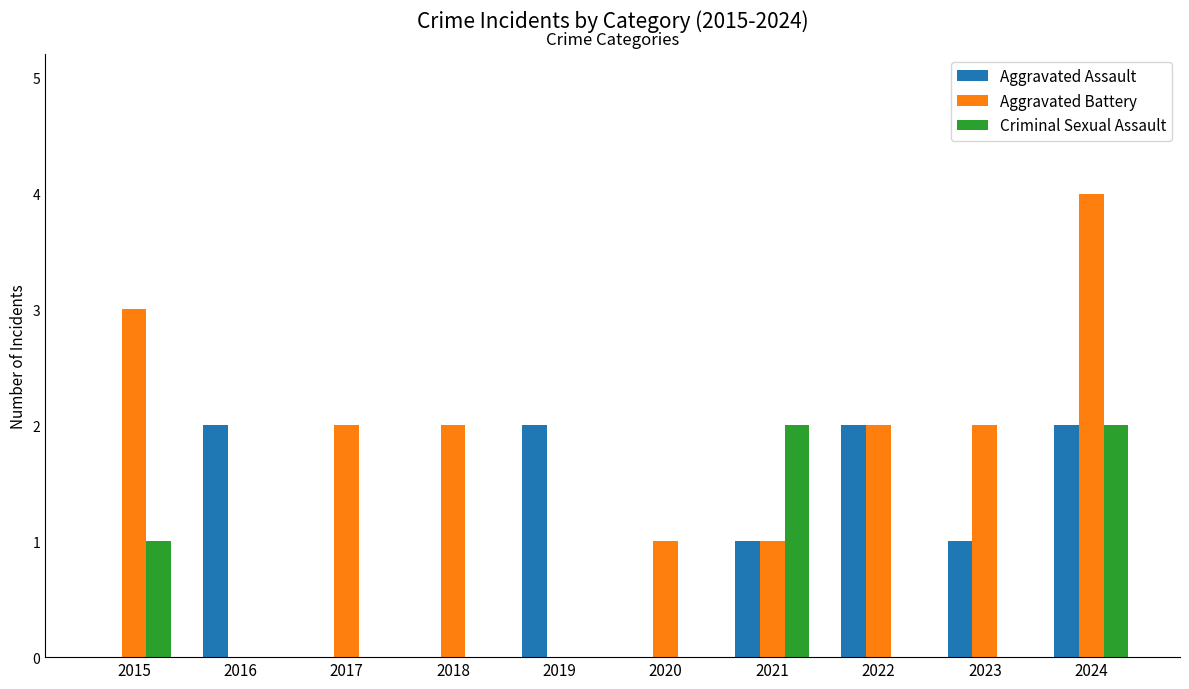

True or false: Aggravated Battery has a value of 0 at 2016.

True